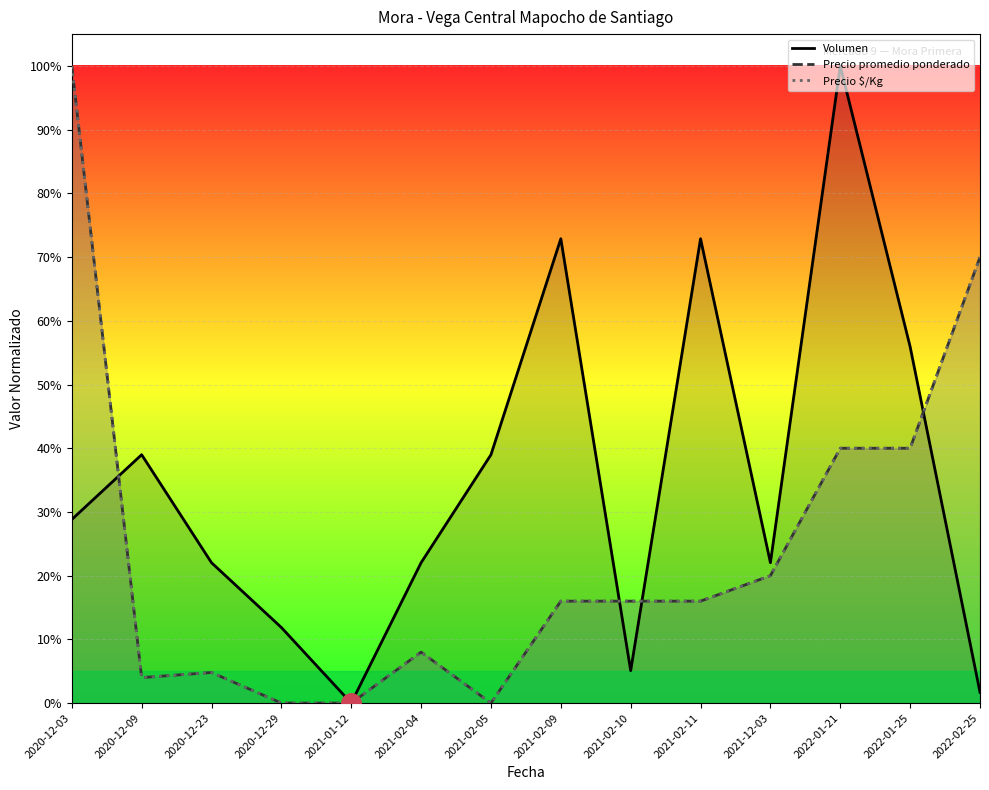

True or false: Precio $/Kg and Precio promedio ponderado intersect in this chart.

False